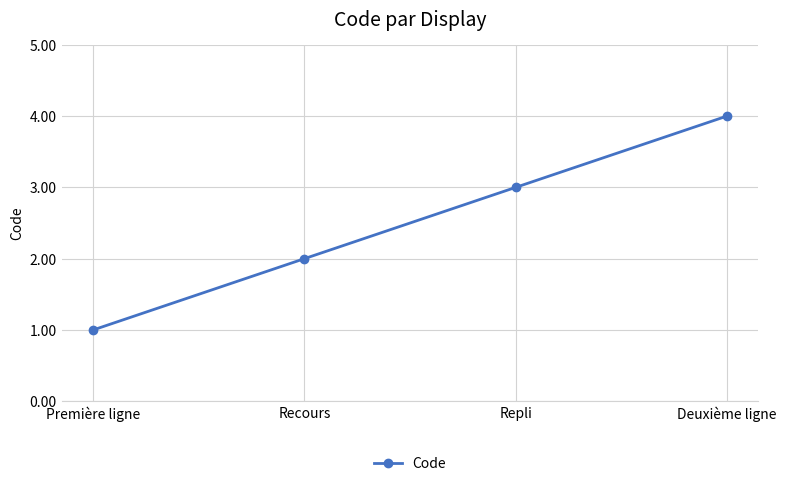

What is the value of the 4th point from the left?

4